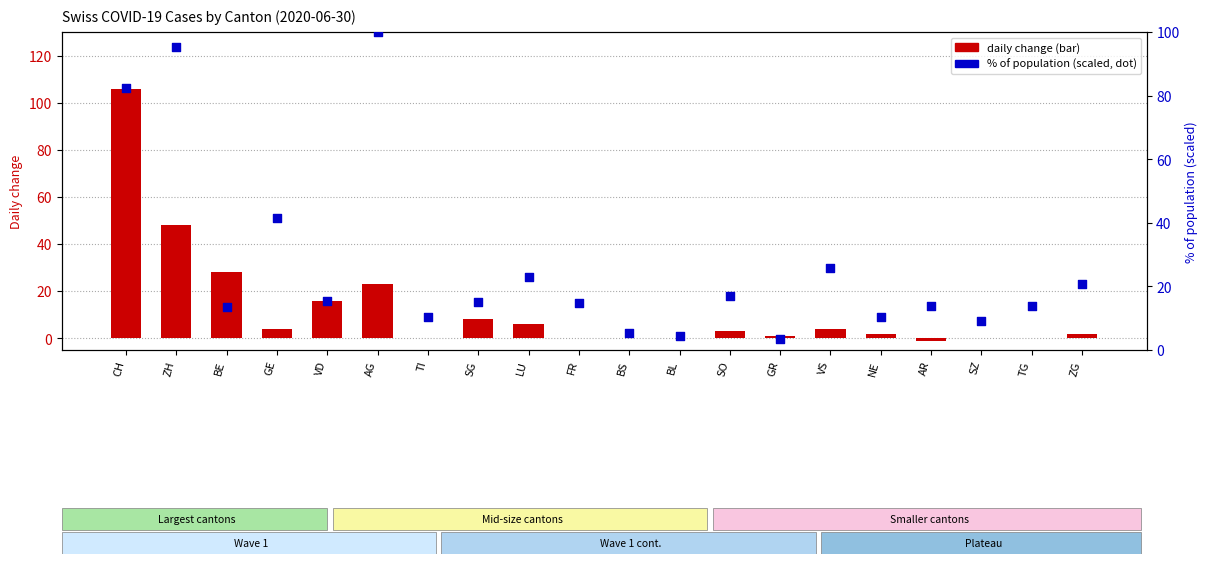

What is the total value across all series at VS?

29.7